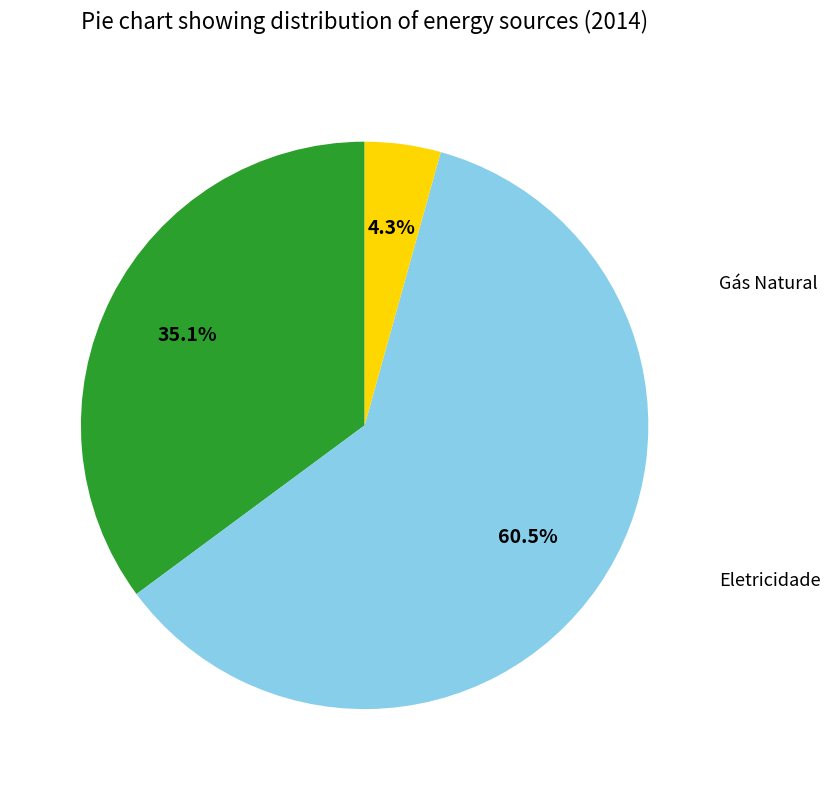

Is there a majority slice in this chart?

Yes